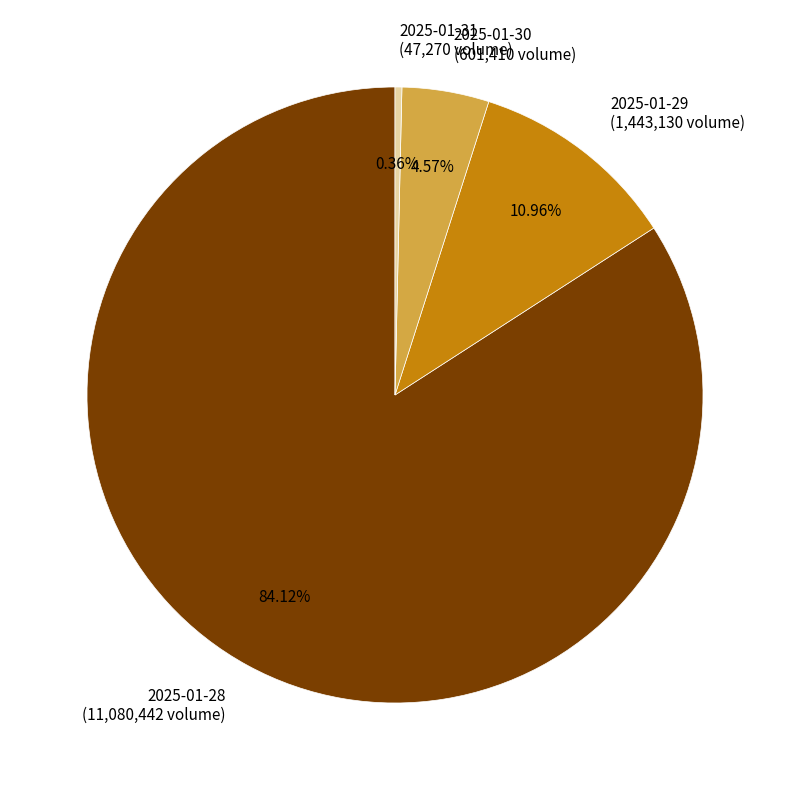

Which has a higher value, 2025-01-29 (1,443,130 volume) or 2025-01-31 (47,270 volume)?

2025-01-29 (1,443,130 volume)